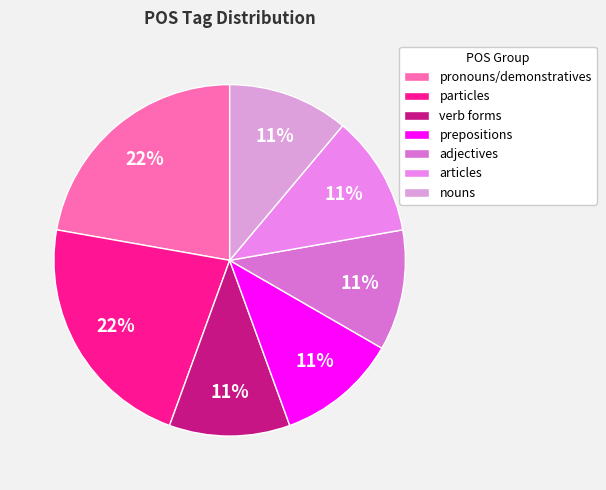

How many segments does this pie chart have?

7